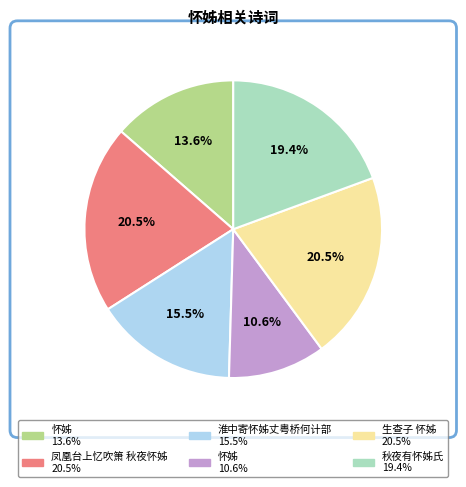

Is there any slice that represents more than half of the pie?

No